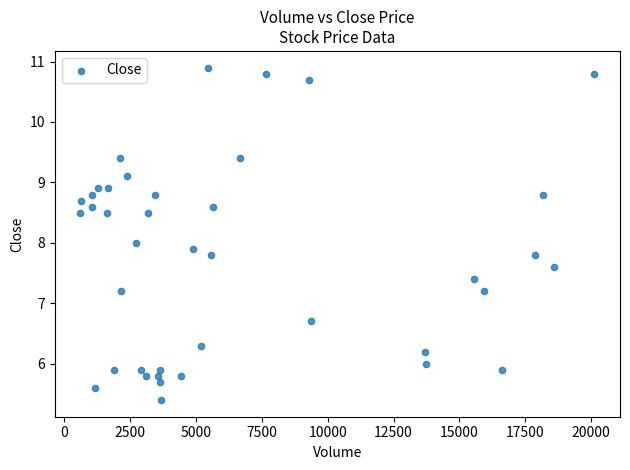

What is the range of X values (max minus min)?

19510.0